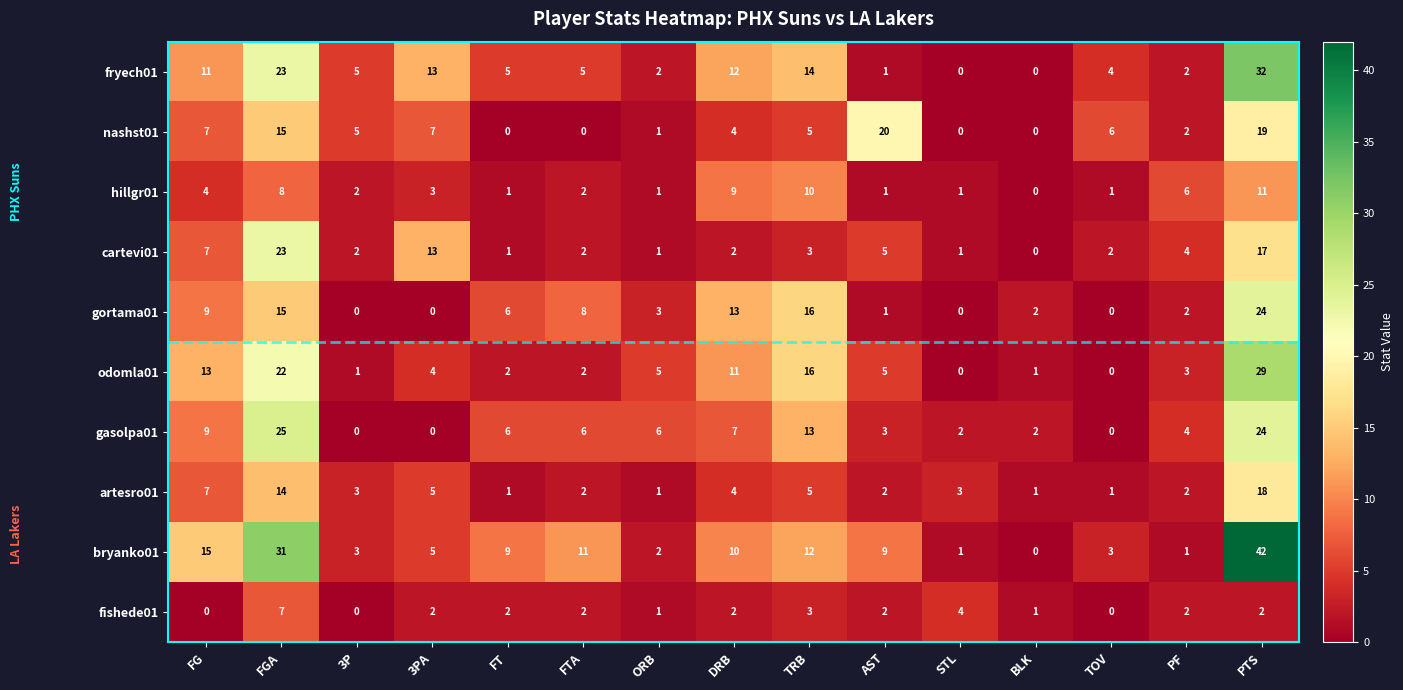

What is the average value of the gasolpa01 series?

7